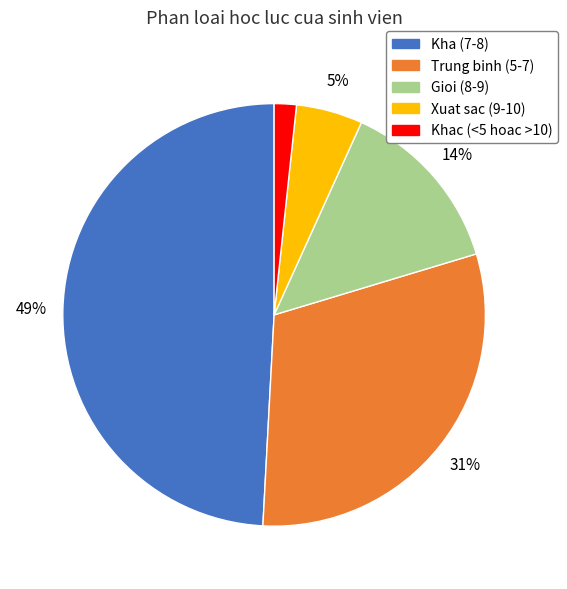

To the nearest percent, what is the difference between the largest and smallest slice percentages?

47%